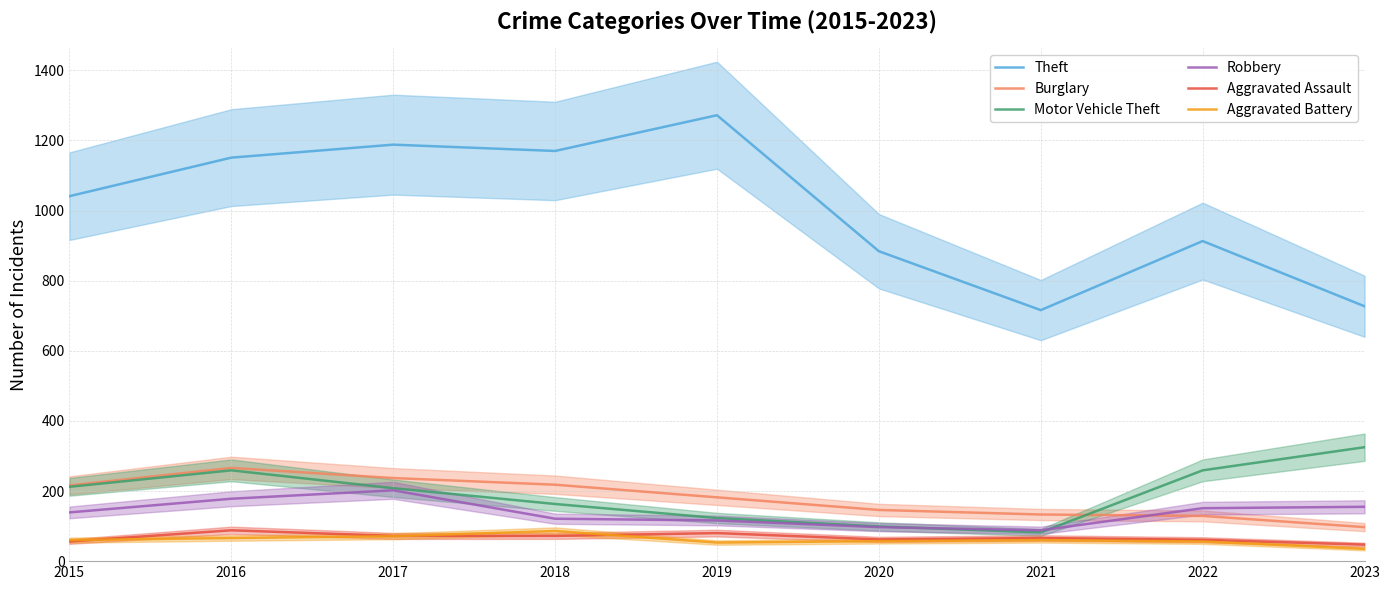

Where do Burglary and Motor Vehicle Theft first cross each other?

2021 and 2022